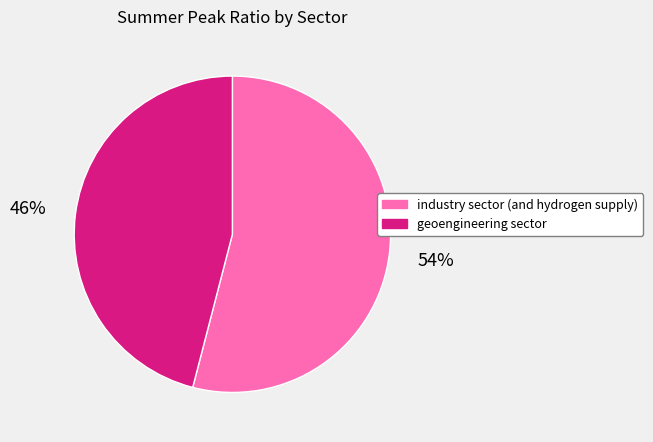

What is the majority slice?

industry sector (and hydrogen supply)